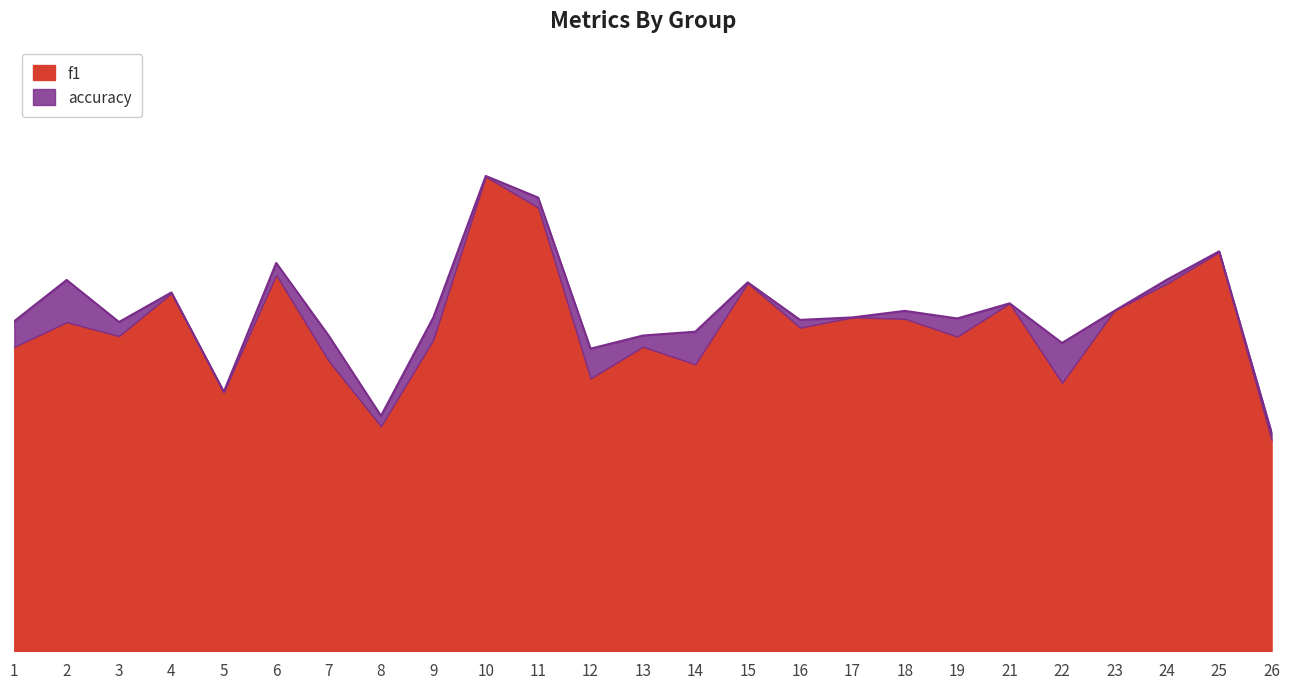

Is it true that accuracy equals 0.5 at 16?

True